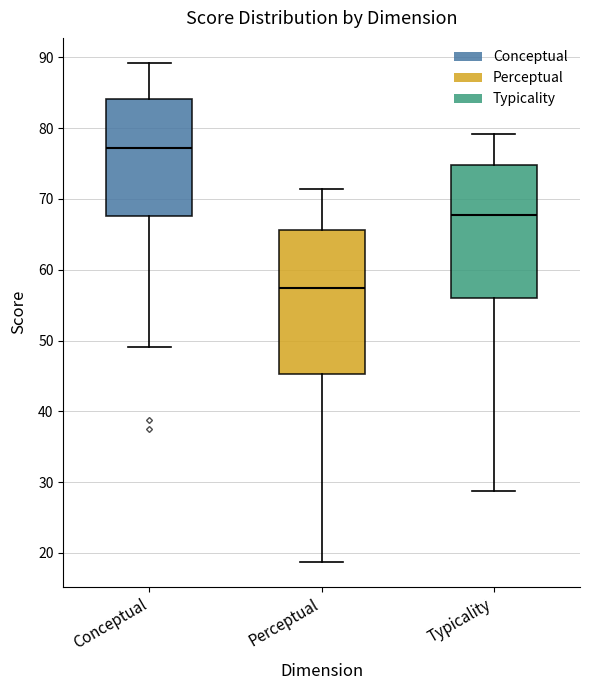

Which box has the lowest median line?

Perceptual